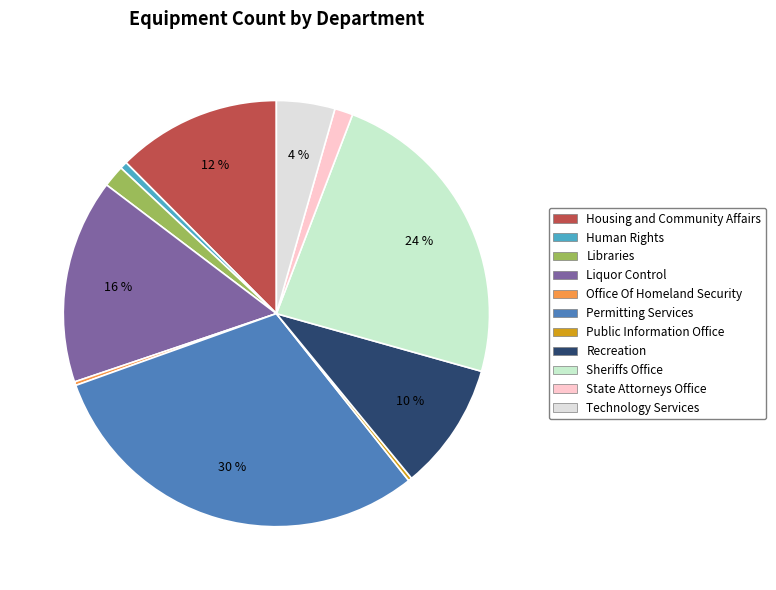

How many segments does this pie chart have?

11